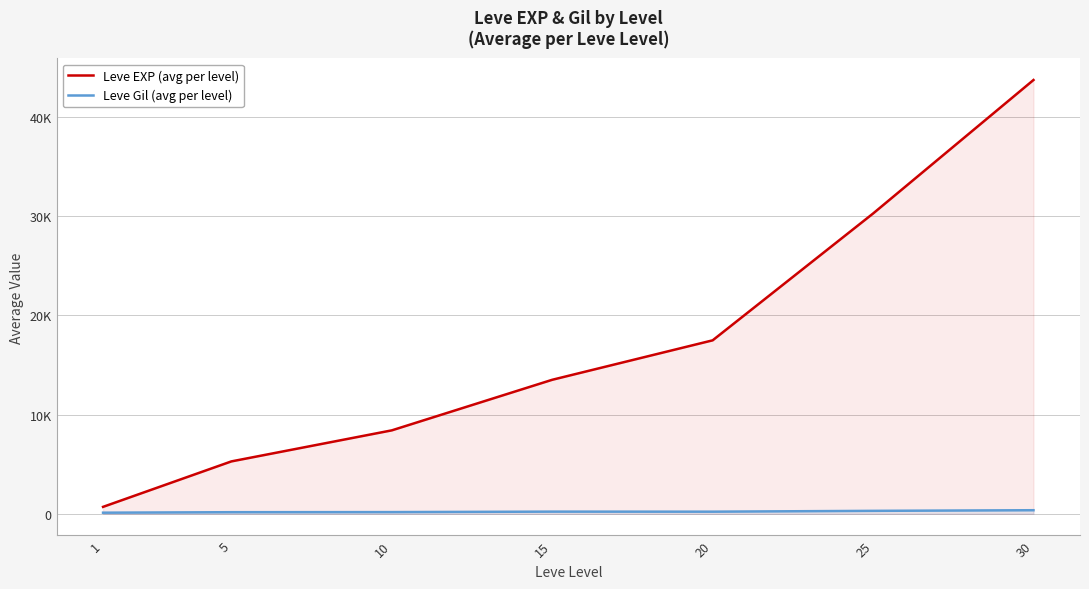

Where does the Leve Gil (avg per level) series first go above 214?

15